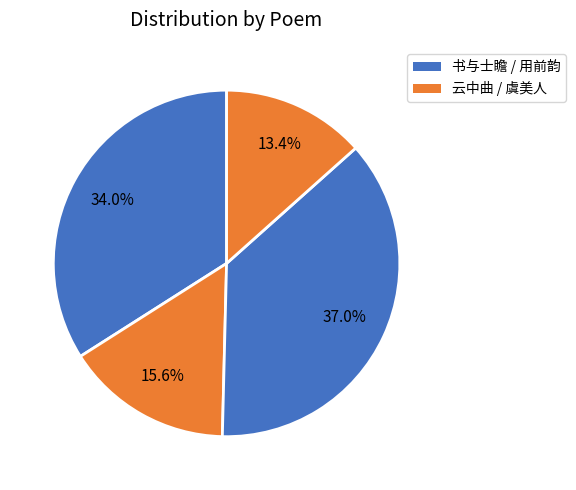

How many segments does this pie chart have?

4